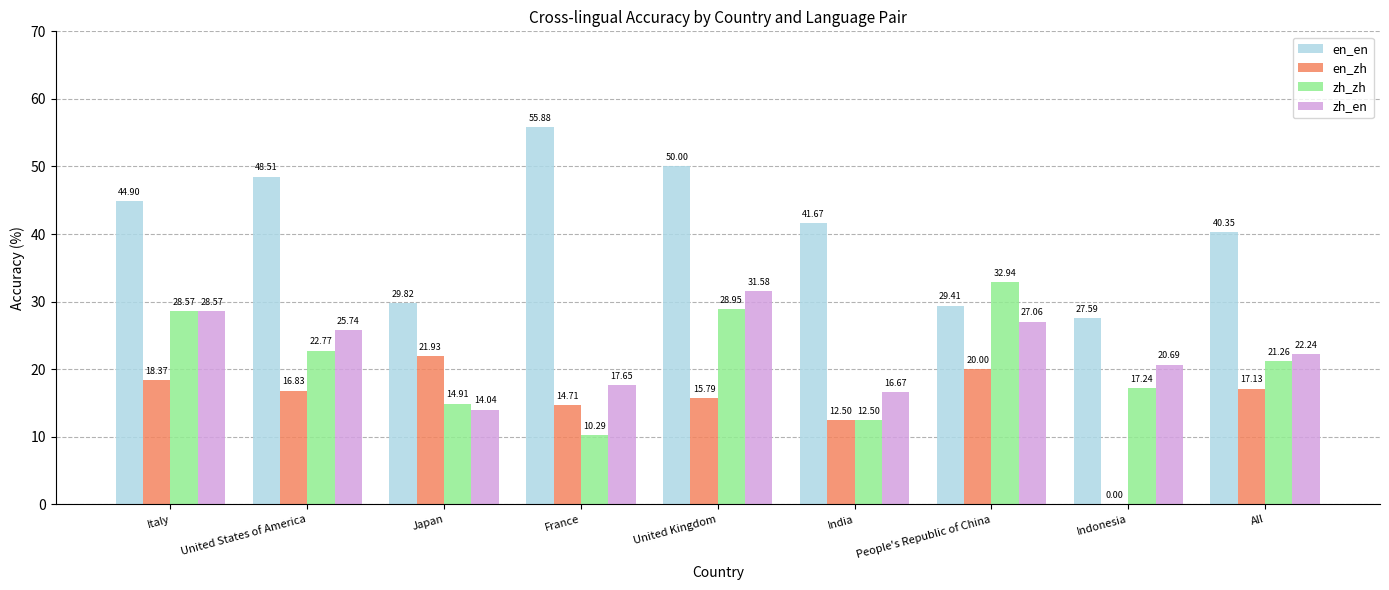

What is the sum of all en_zh values?

137.3